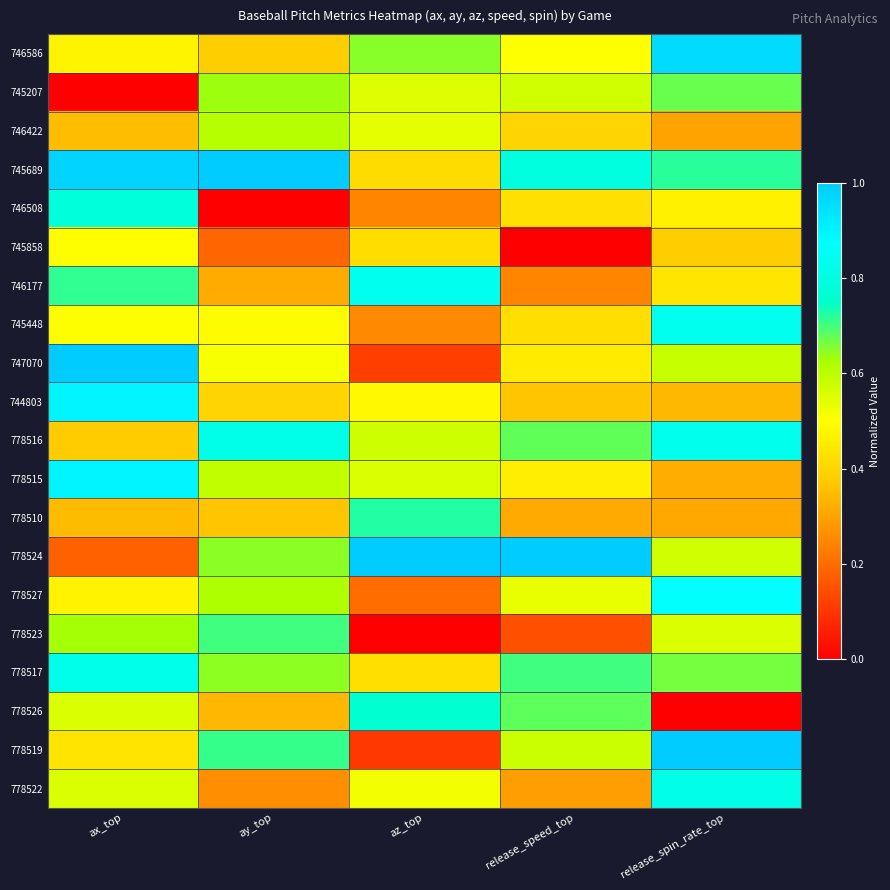

What is the spread (max minus min) of values at release_speed_top?

1.0